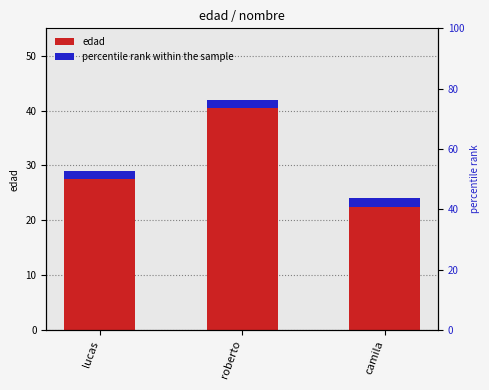

What is the difference between the second highest and minimum values?

5